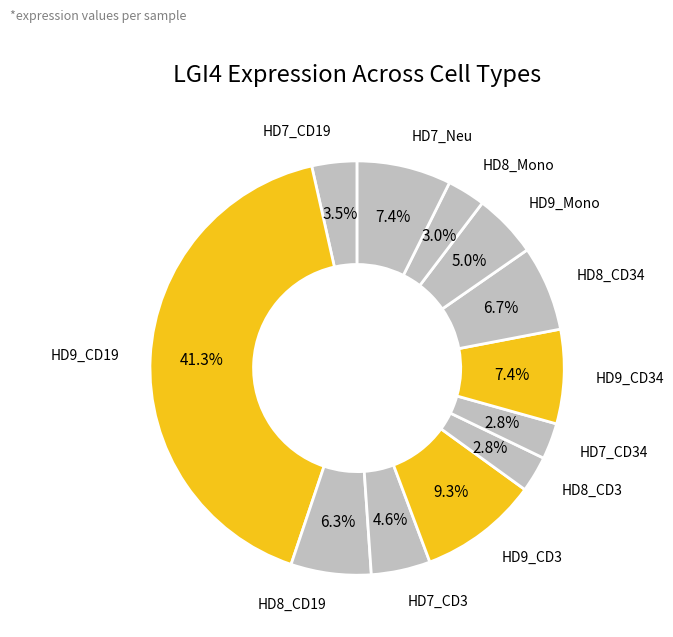

How many slices are in this pie chart?

12